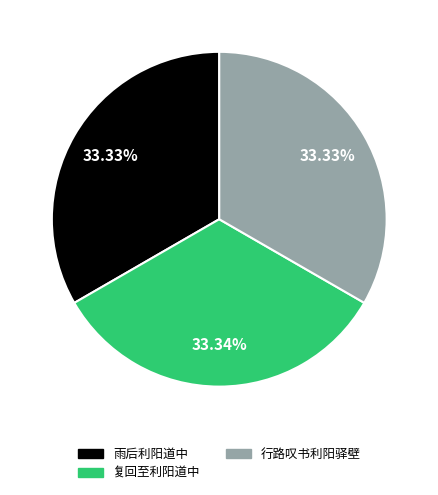

What percentage is NOT represented by 雨后利阳道中?

66.7%